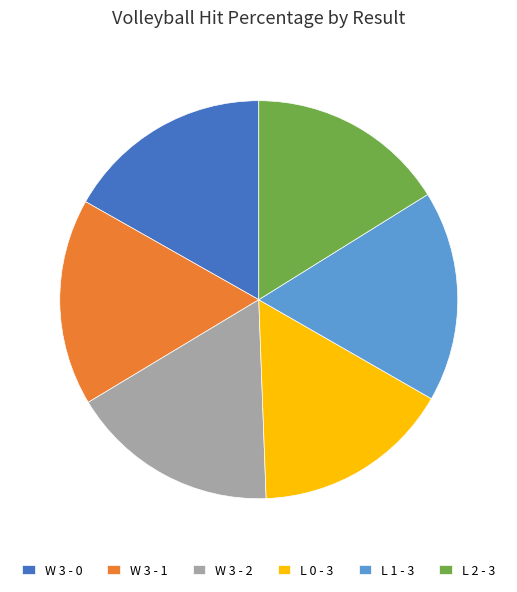

Is there a majority slice in this chart?

No